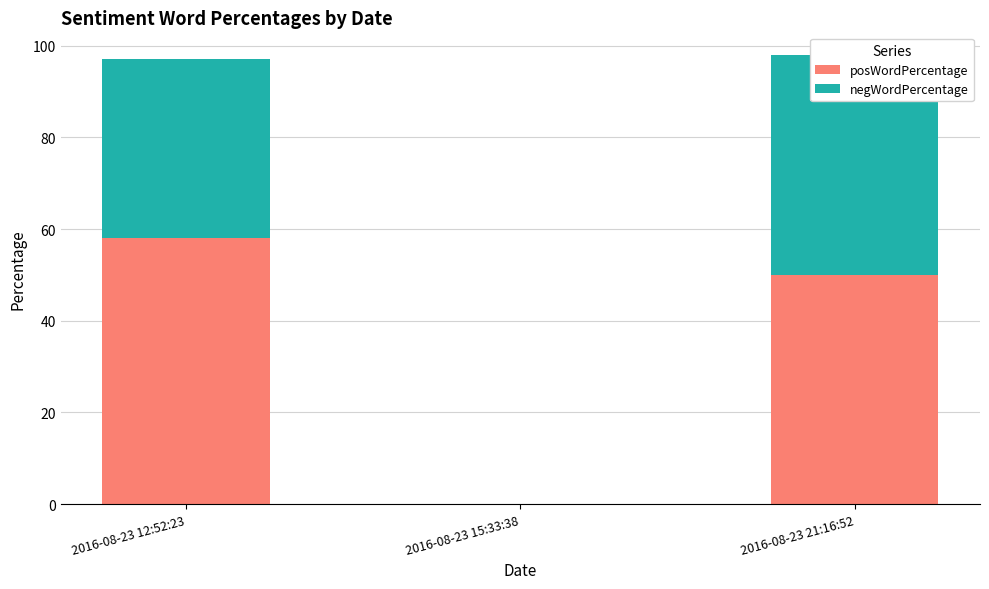

What are all the series names shown in the legend?

posWordPercentage, negWordPercentage